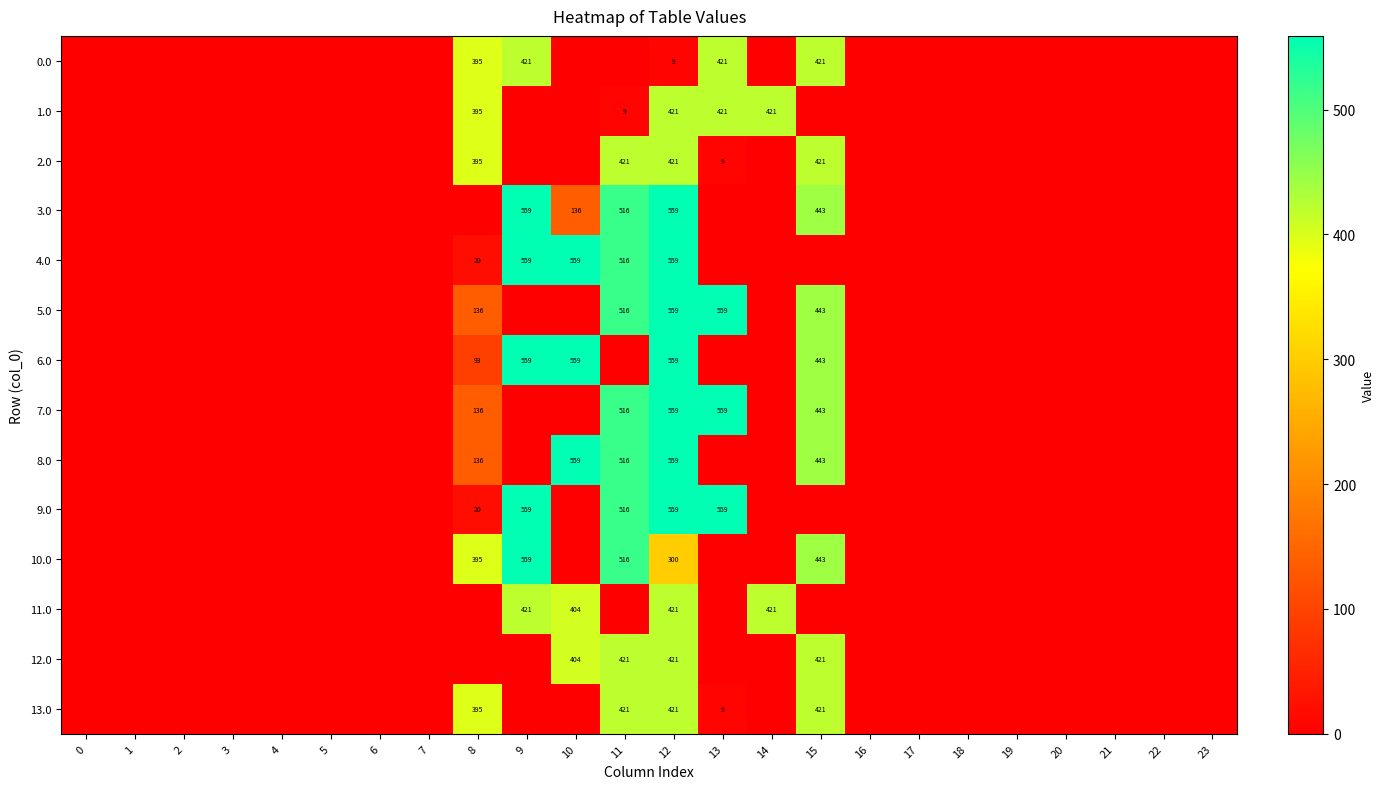

At which category is the sum across all series the highest?

12